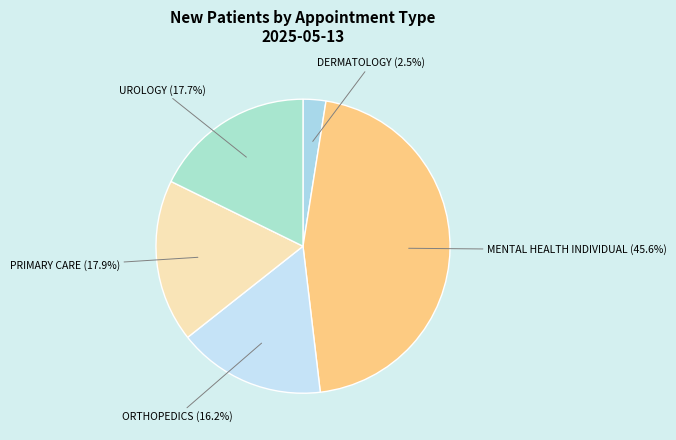

Count the number of slices in the pie.

5